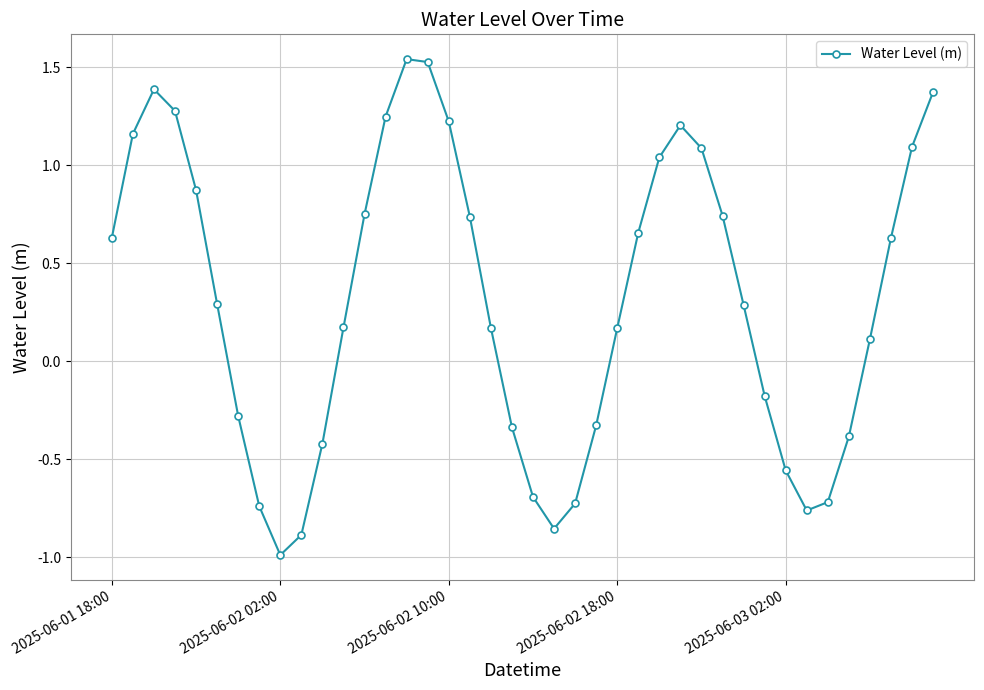

How many series are shown in this chart?

1